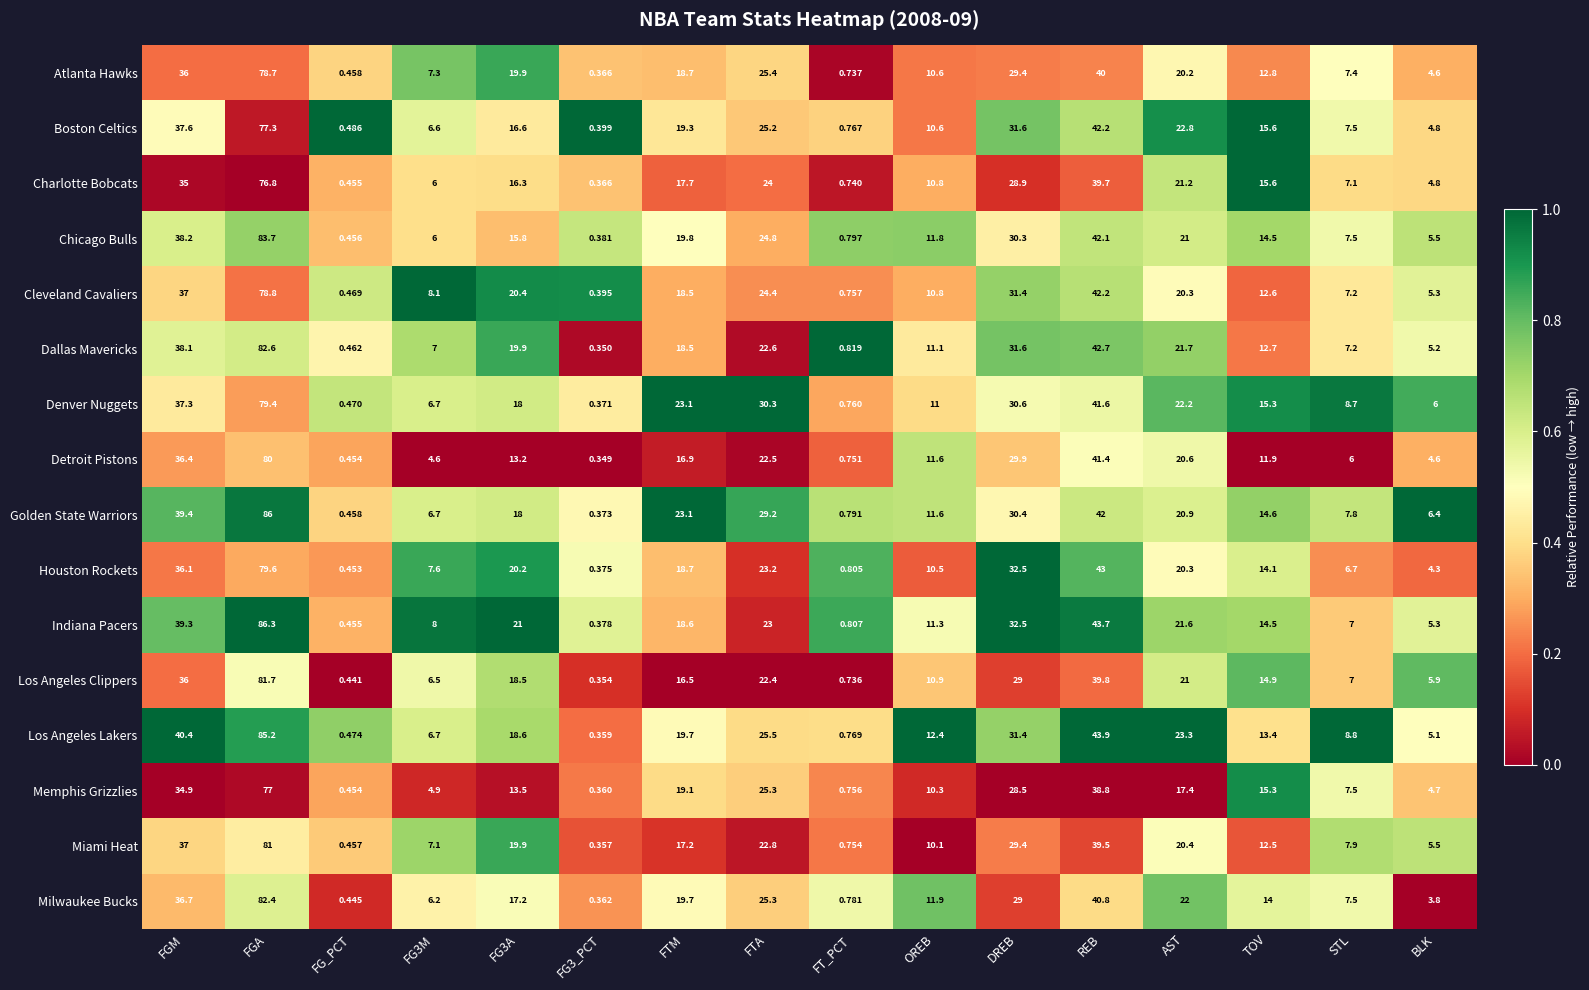

At which category is the sum across all series the highest?

FGA